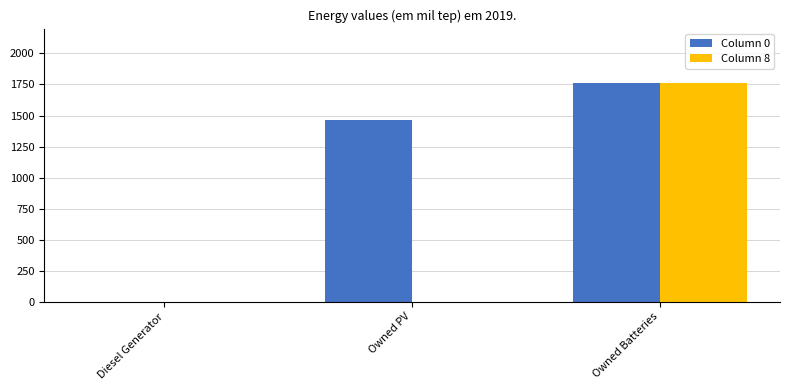

At which category is the sum across all series the highest?

Owned Batteries